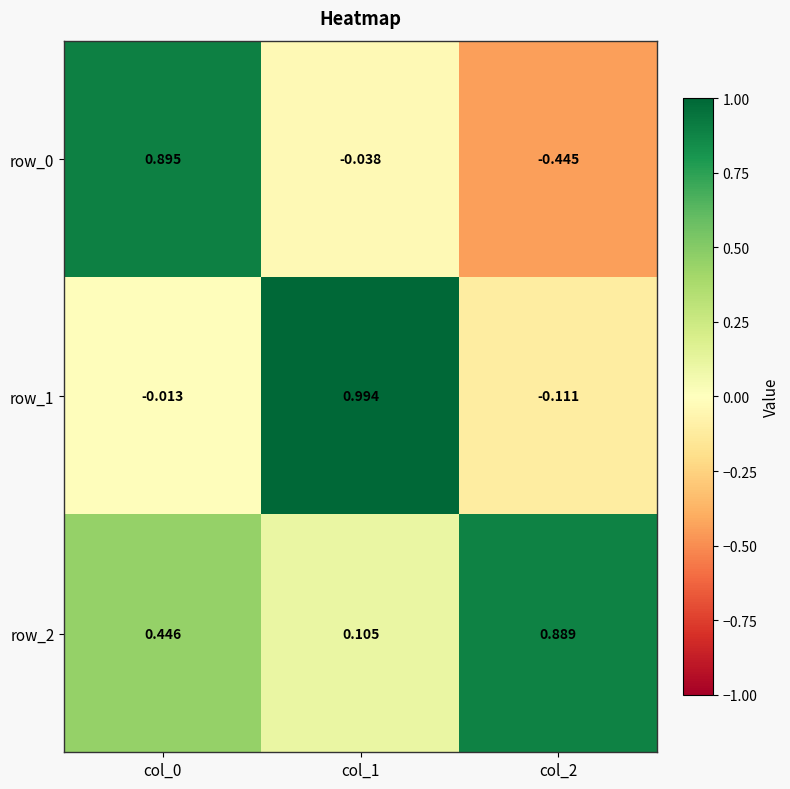

Count the row_2 values in the range 0 to 1.

3